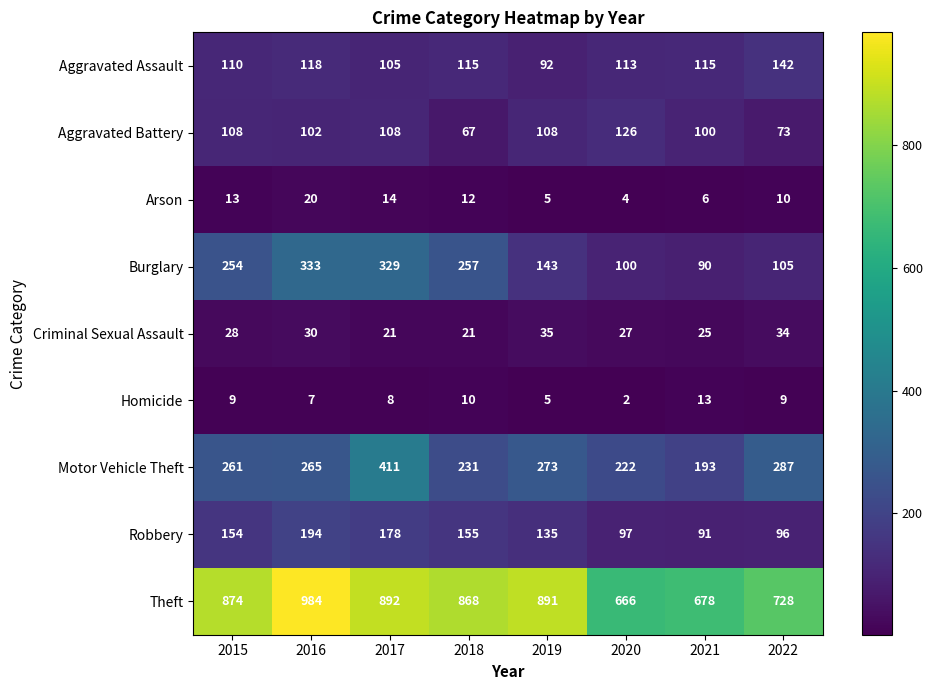

What is the sum of the Burglary values at 2018 and 2015?

511